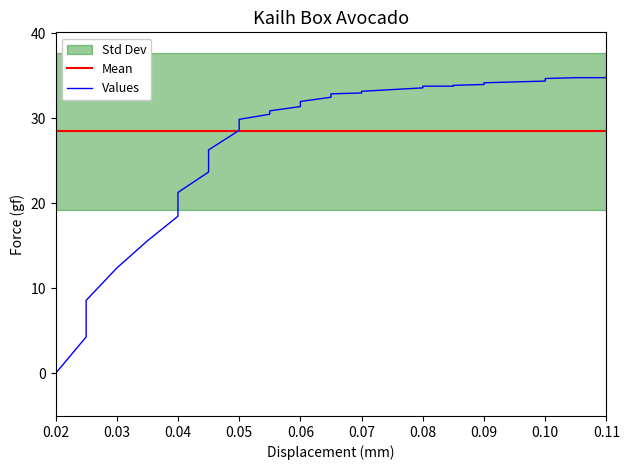

What is the greatest value displayed?

34.9